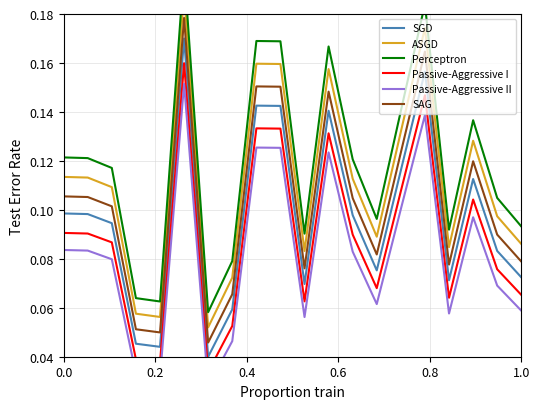

What are all the series names shown in the legend?

SGD, ASGD, Perceptron, Passive-Aggressive I, Passive-Aggressive II, SAG